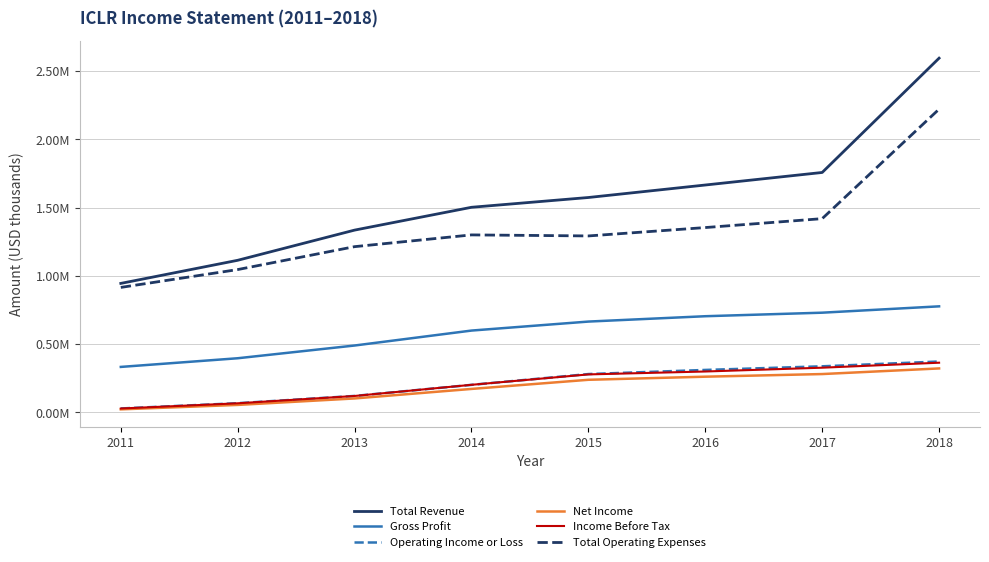

What are all the series names shown in the legend?

Total Revenue, Gross Profit, Operating Income or Loss, Net Income, Income Before Tax, Total Operating Expenses